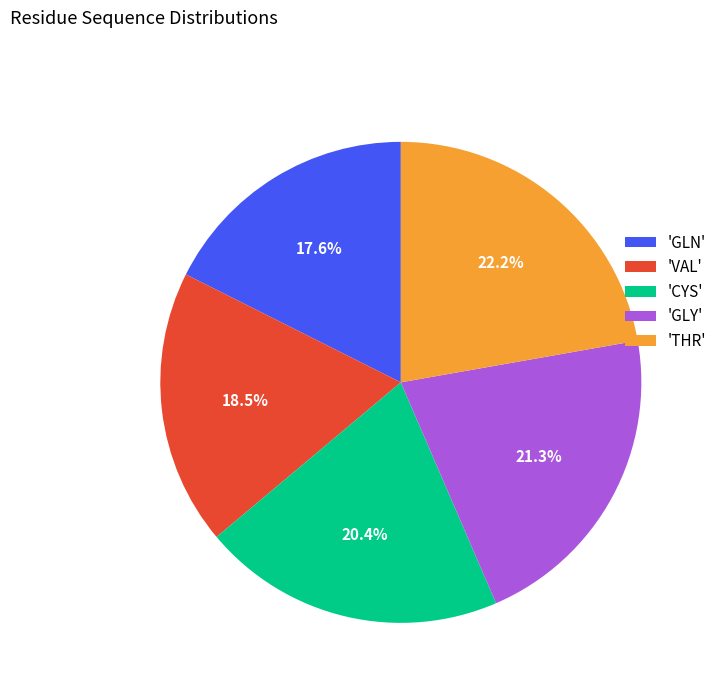

What percentage is NOT represented by 'VAL'?

81.5%